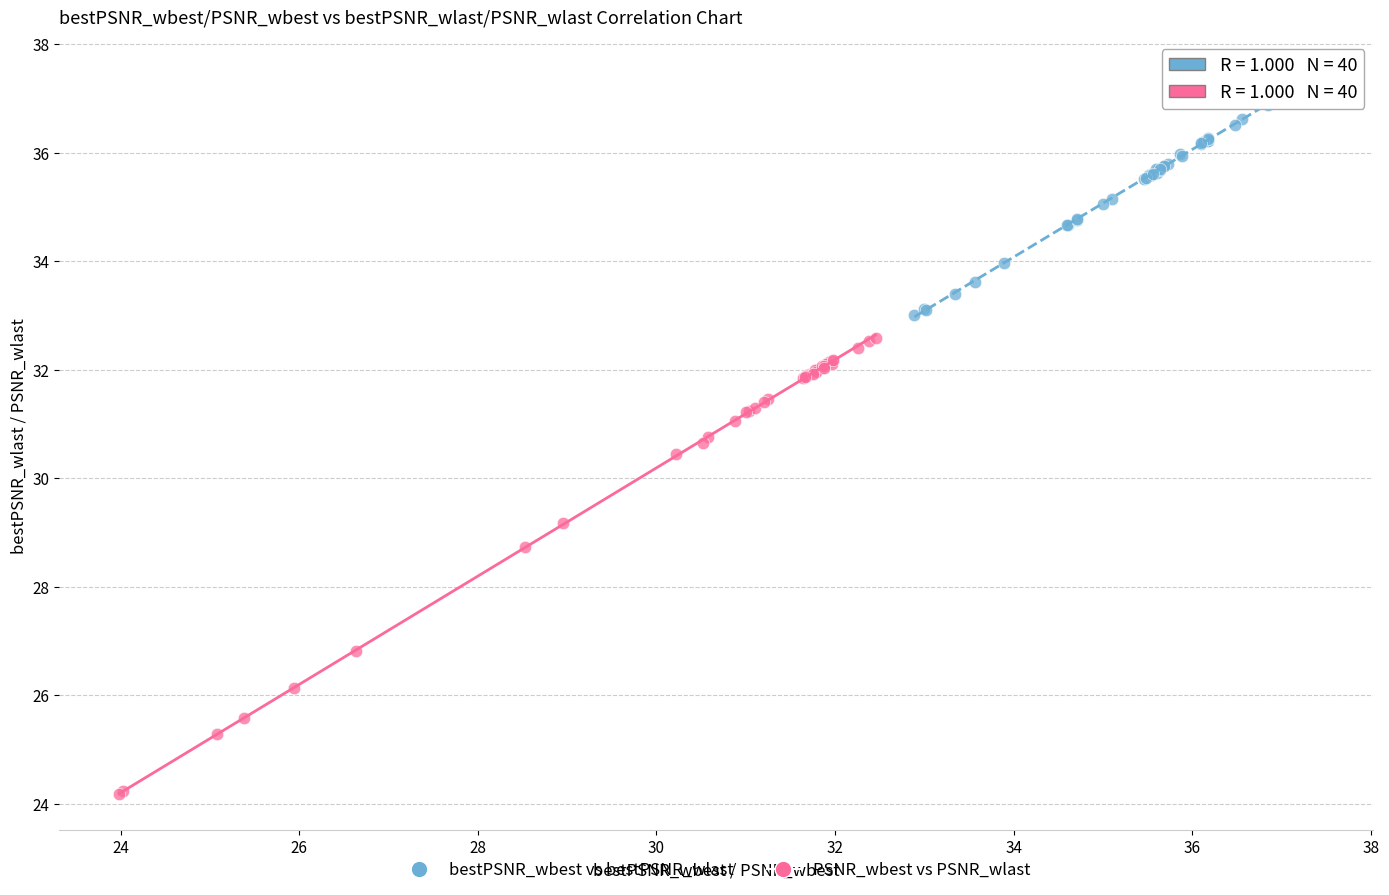

Which series has the largest Y range (max minus min)?

PSNR_wbest vs PSNR_wlast